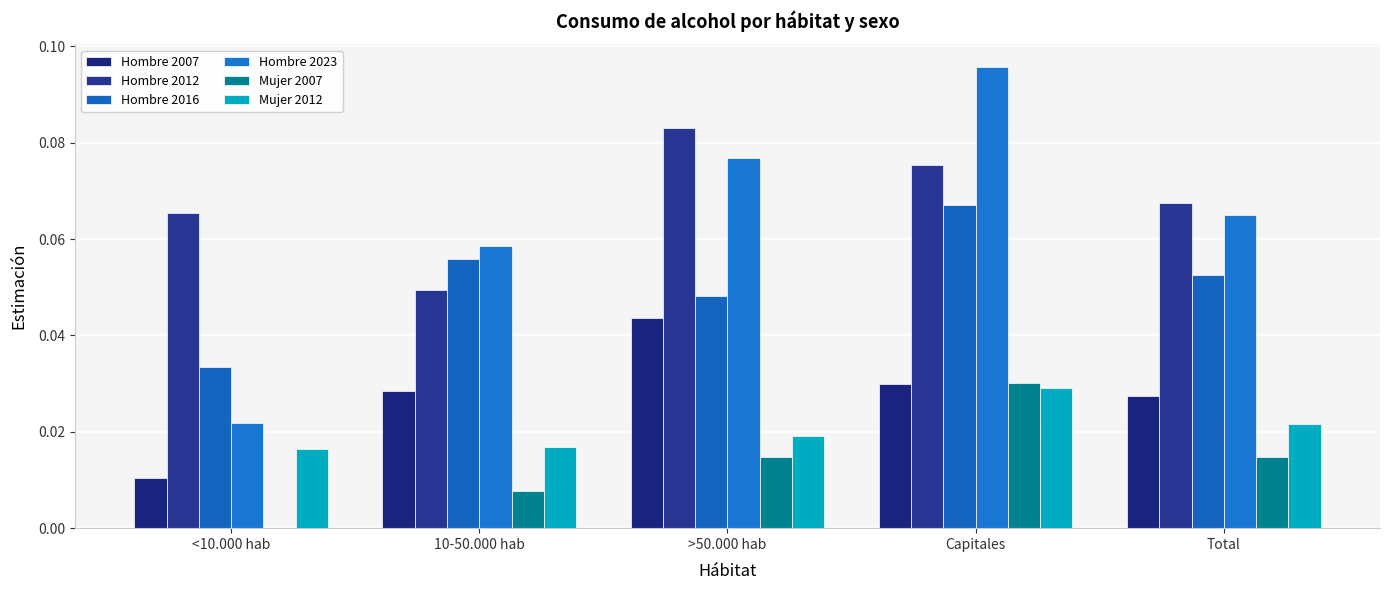

Where is Hombre 2012 nearest to the value 0?

10-50.000 hab